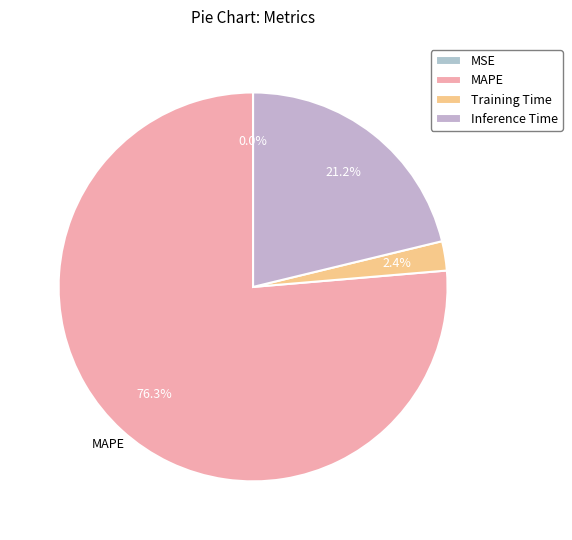

What percentage is the MAPE slice, to the nearest percent?

76%